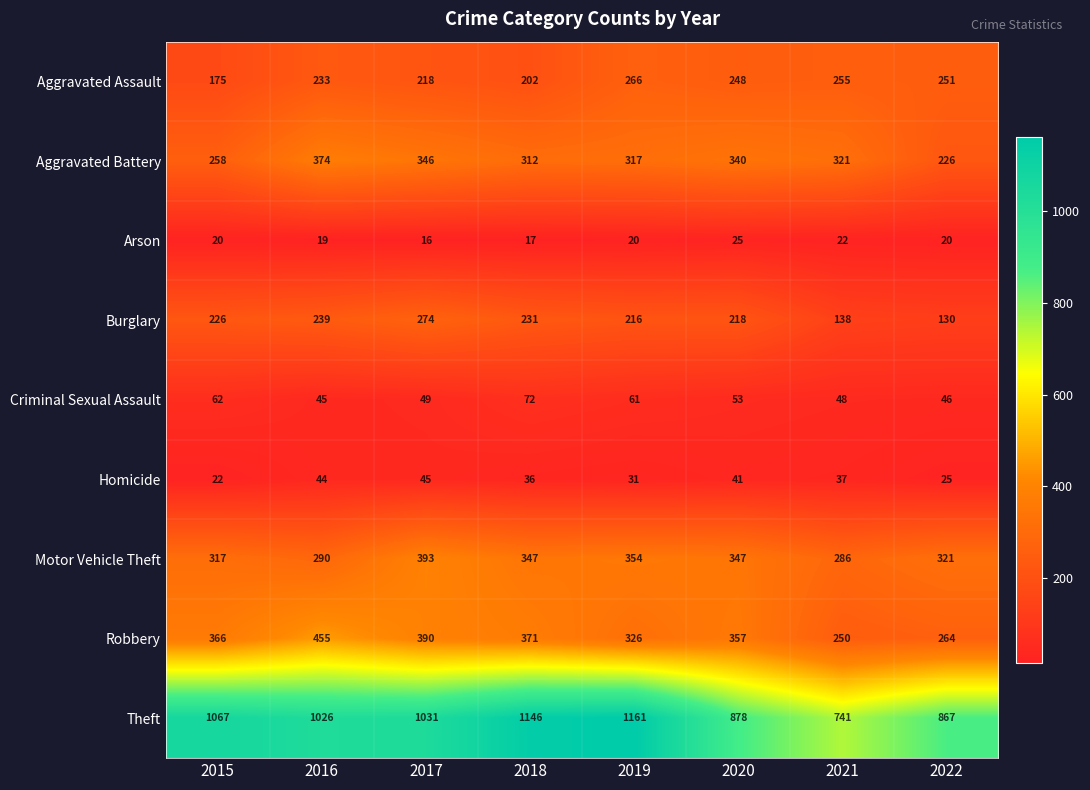

The value of Burglary at 2017 is 430. True or false?

False